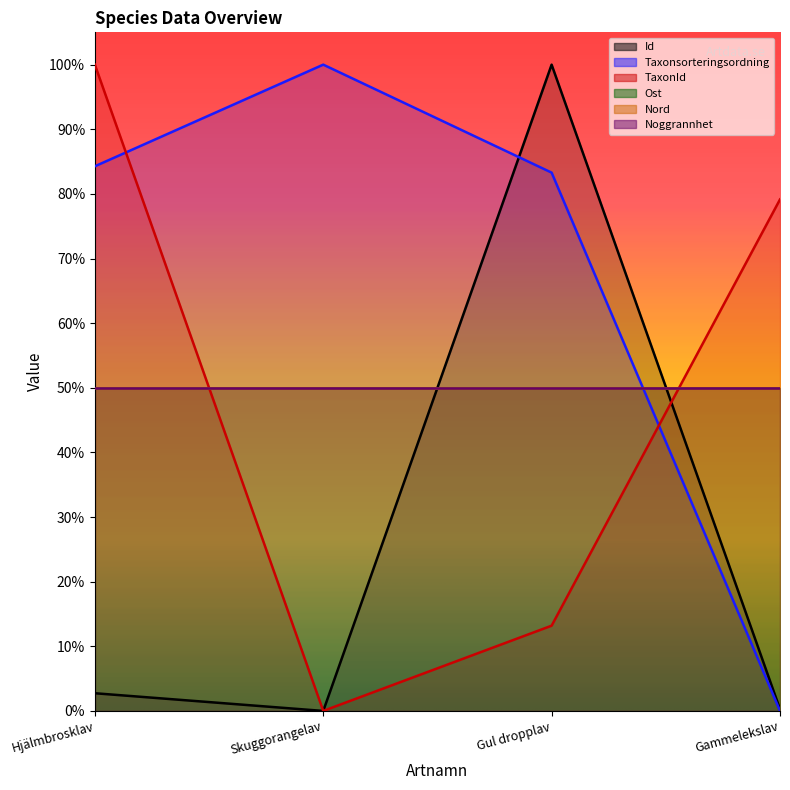

What is the value of the Taxonsorteringsordning point at the 2nd from the left?

1.0